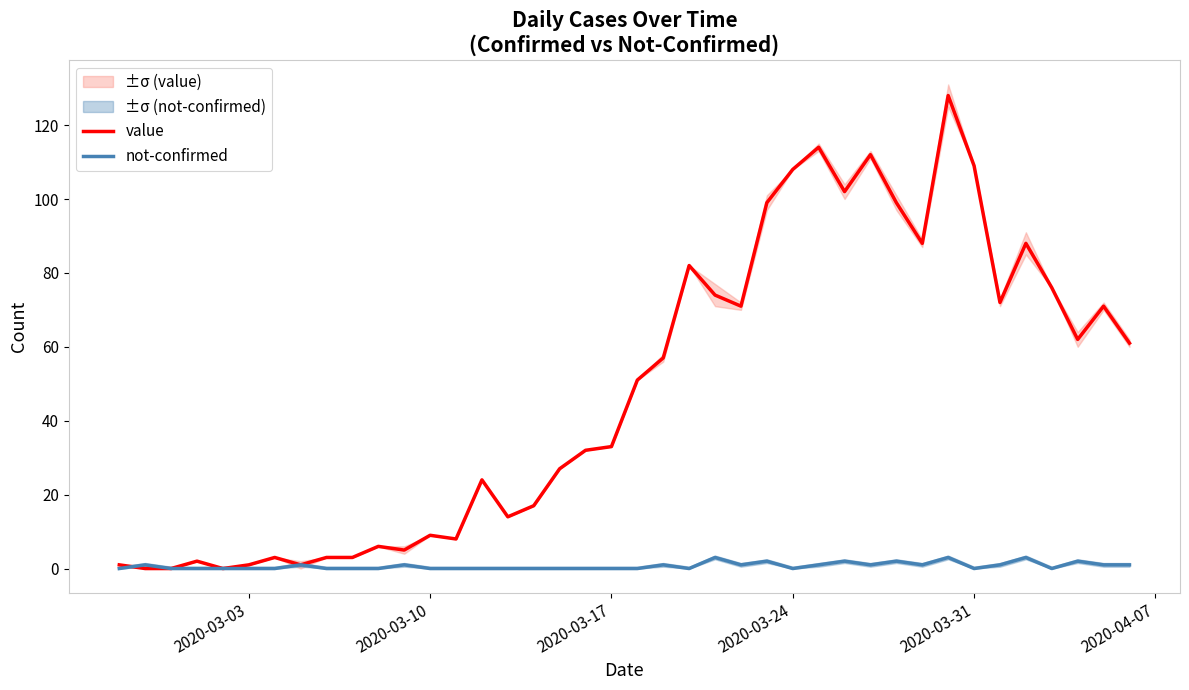

What is the highest value of the value series?

128